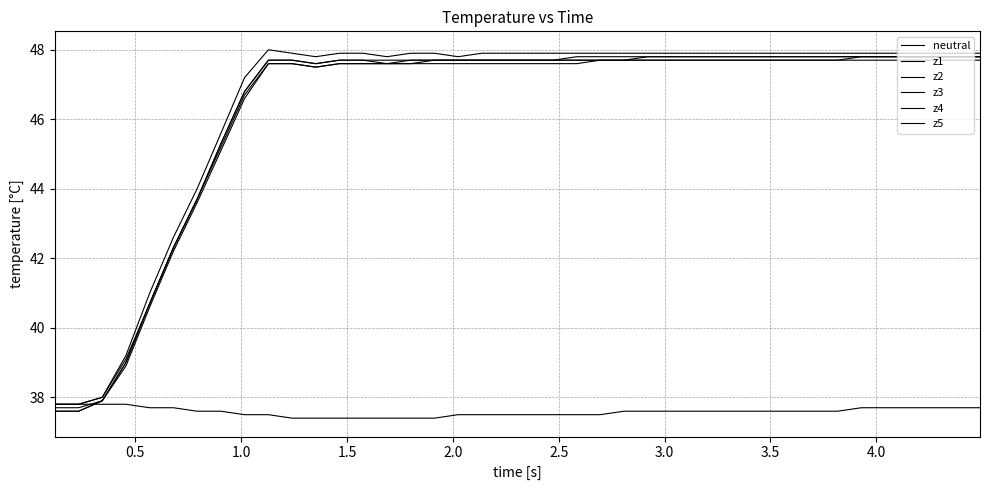

How many interior local valleys does the z3 series have?

1